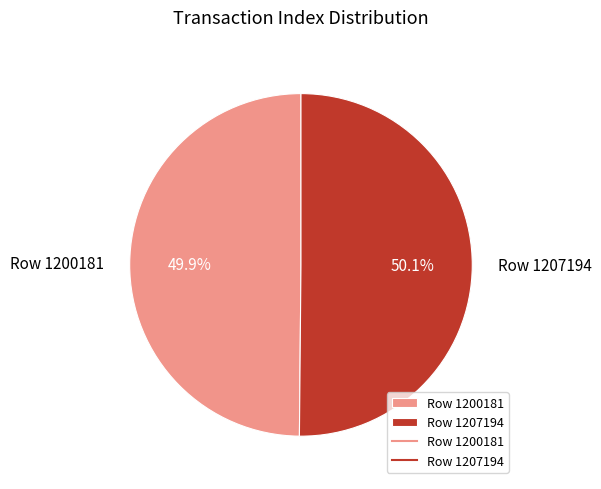

To the nearest percent, what percentage of the pie is Row 1207194?

50%